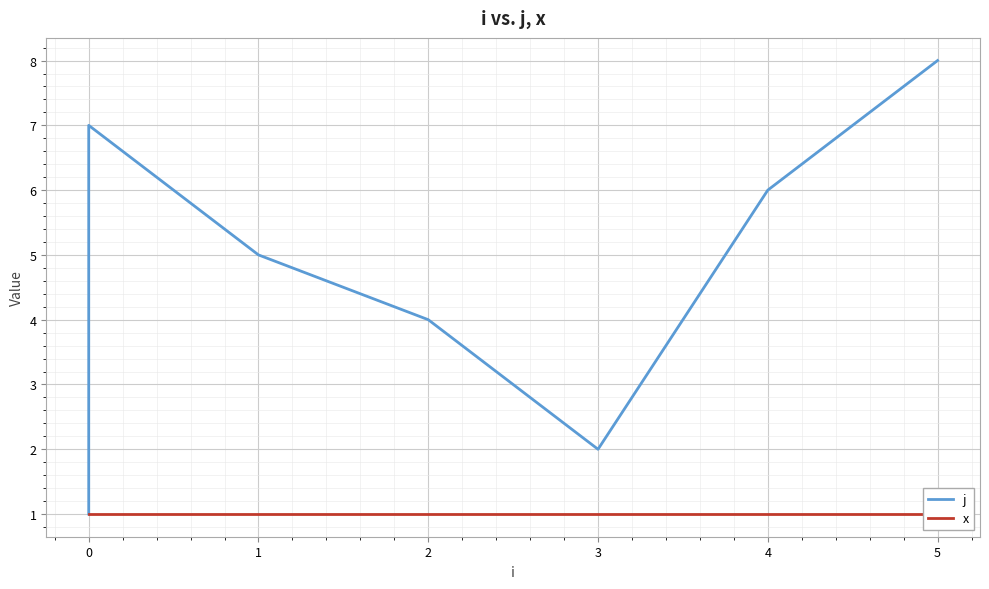

How many lines are shown in the chart?

2